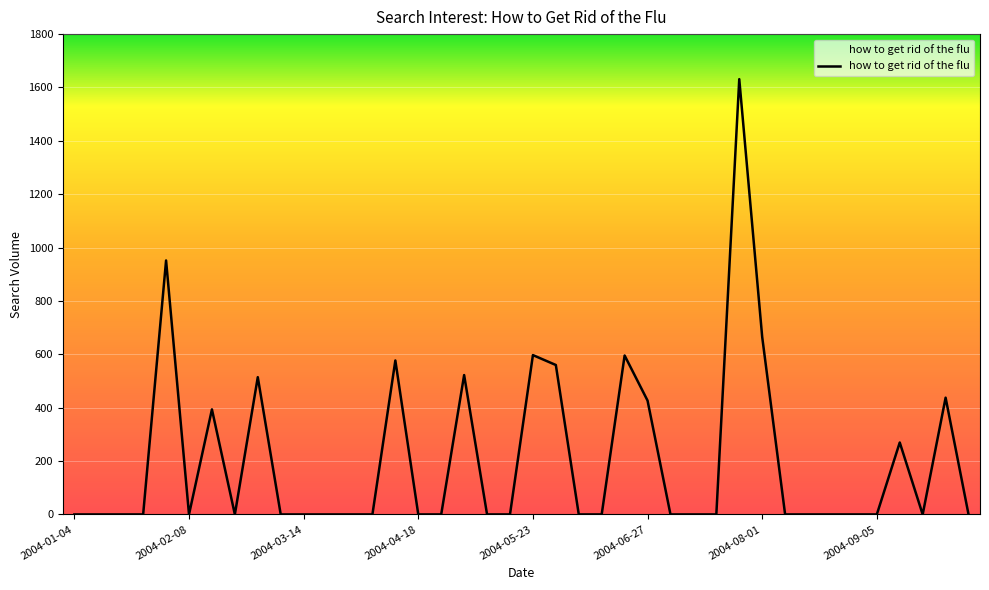

What is the difference between the maximum and minimum values?

1631.2